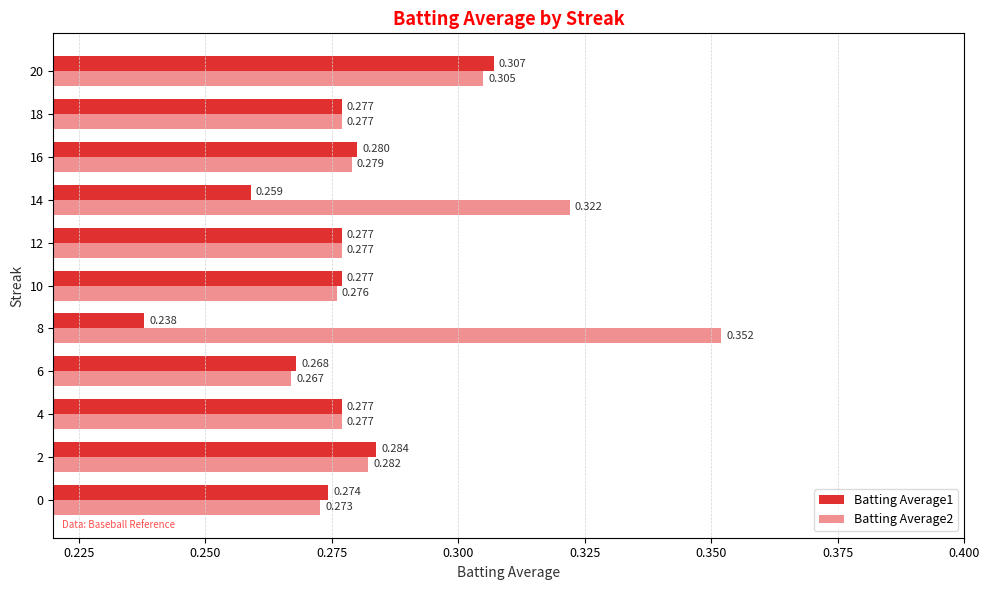

Is the value of Batting Average2 at 18 greater than the value of Batting Average1 at 14?

Yes